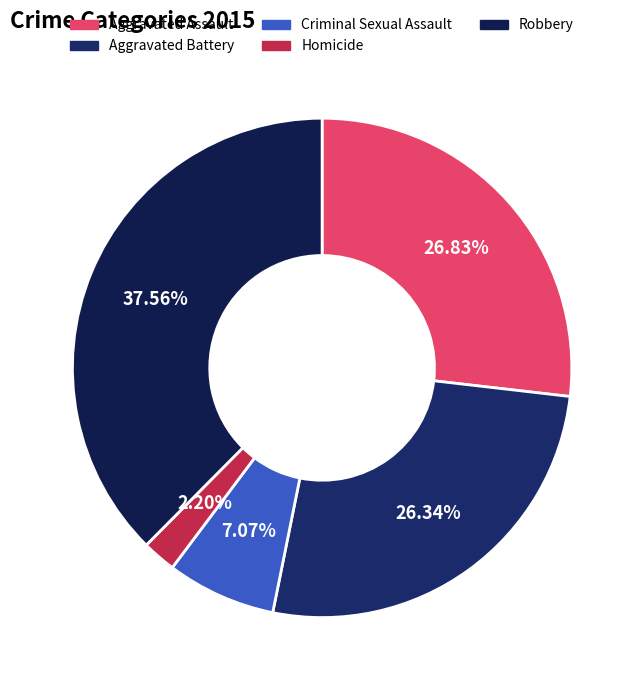

Rank the categories by value from lowest to highest.

Homicide, Criminal Sexual Assault, Aggravated Battery, Aggravated Assault, Robbery